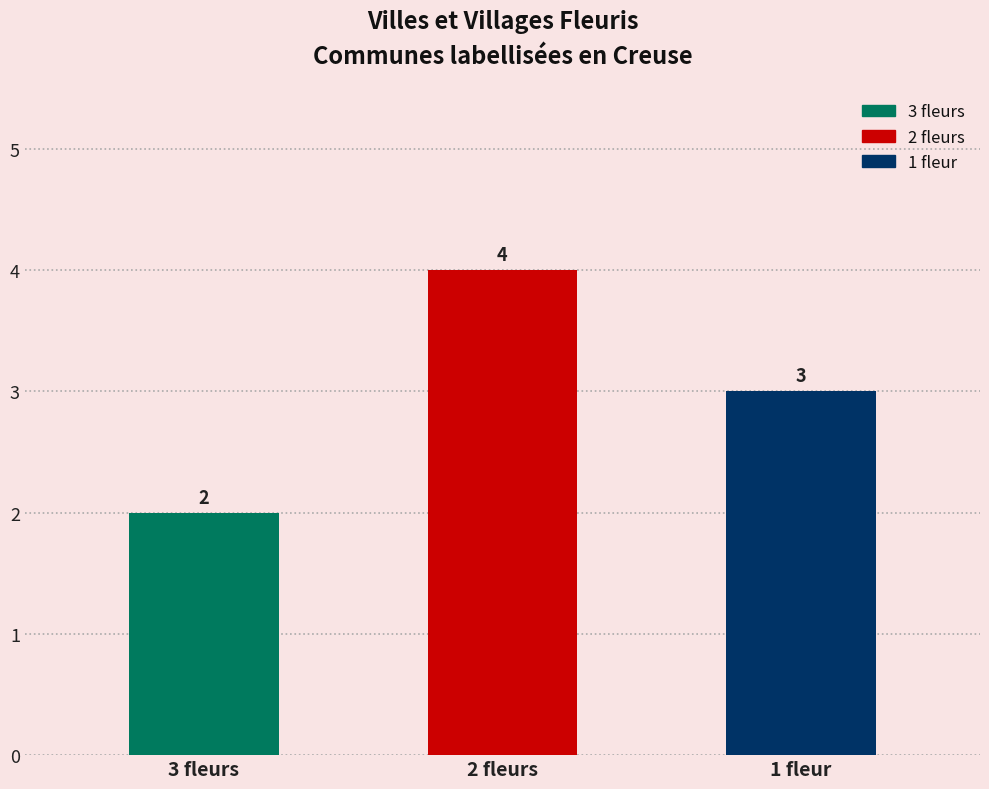

How many groups of bars are there?

3